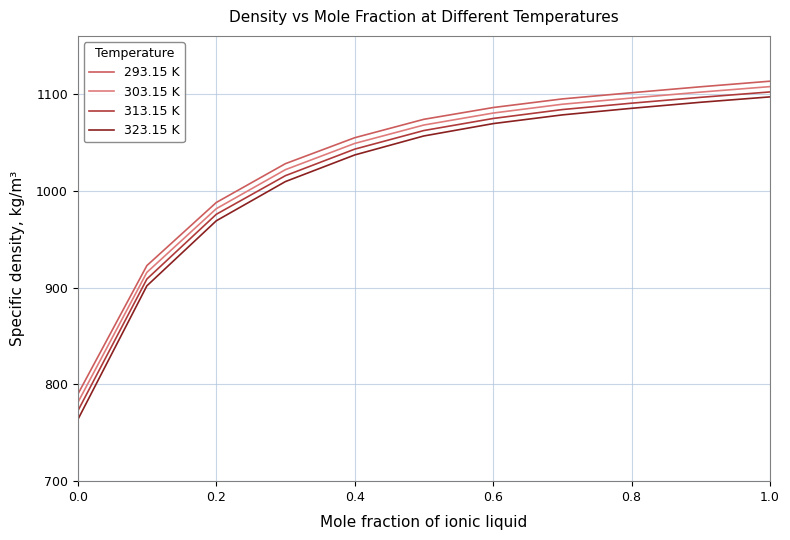

True or false: 303.15 K and 293.15 K cross at least once.

False